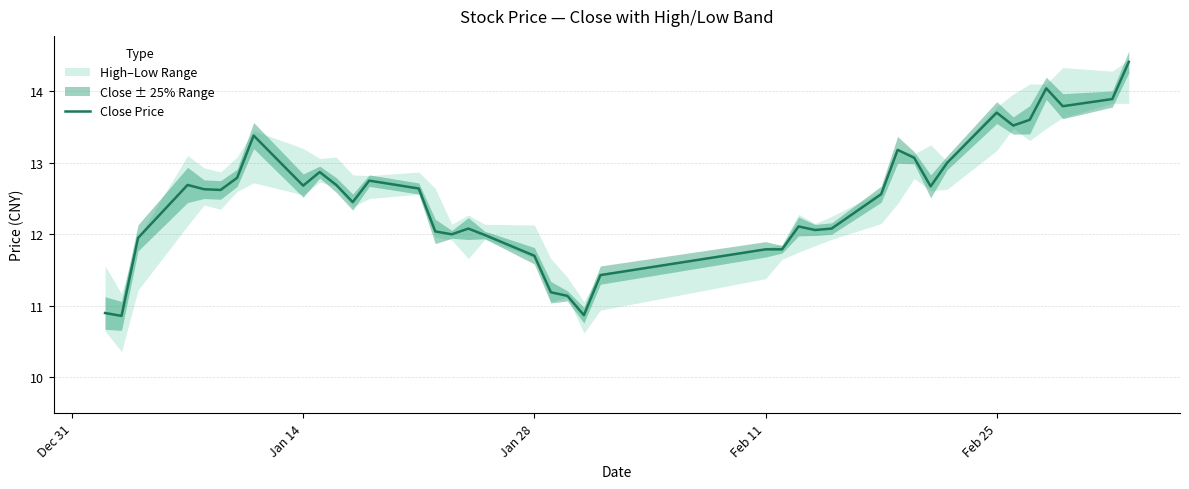

True or false: Close Price has a value of 3.5 at Feb 11.

False